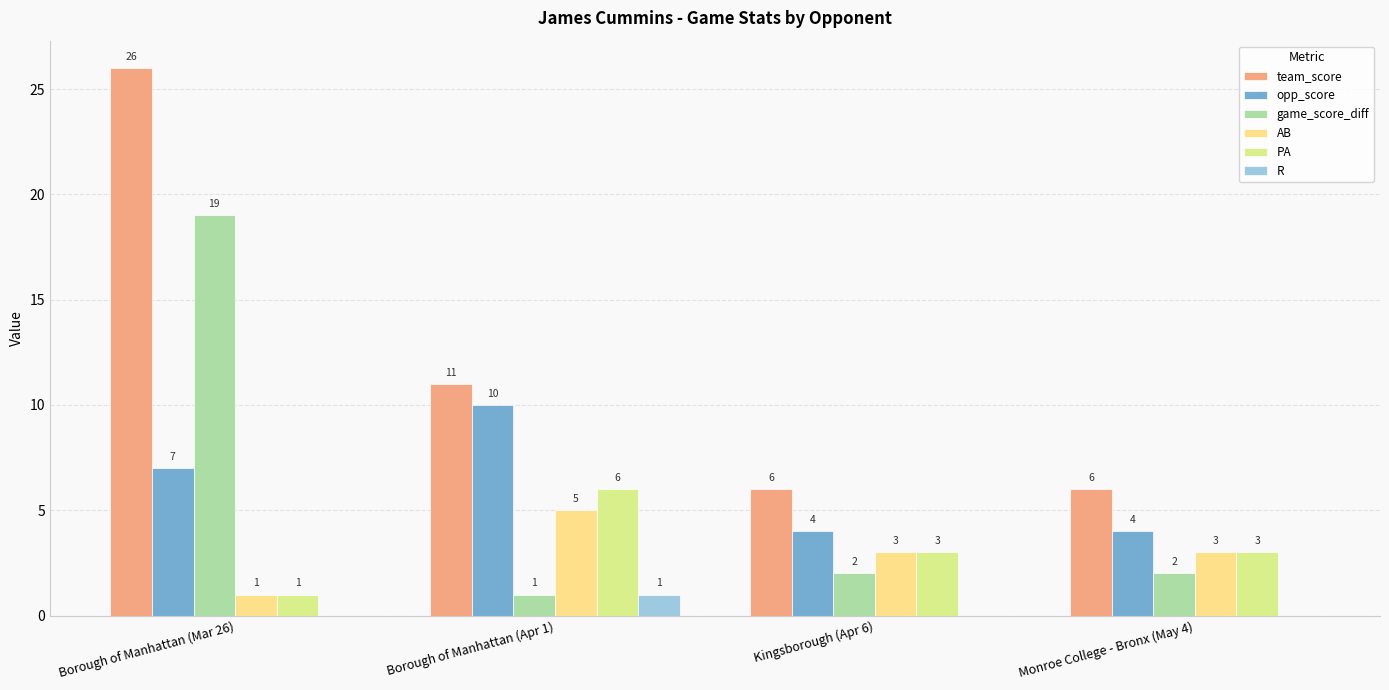

Where is R nearest to the value 0?

Borough of Manhattan (Mar 26)